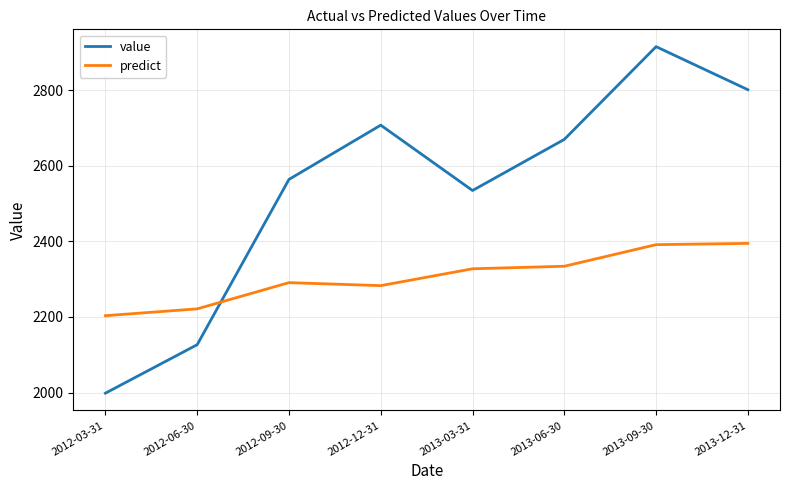

What is the minimum value for predict?

2203.4